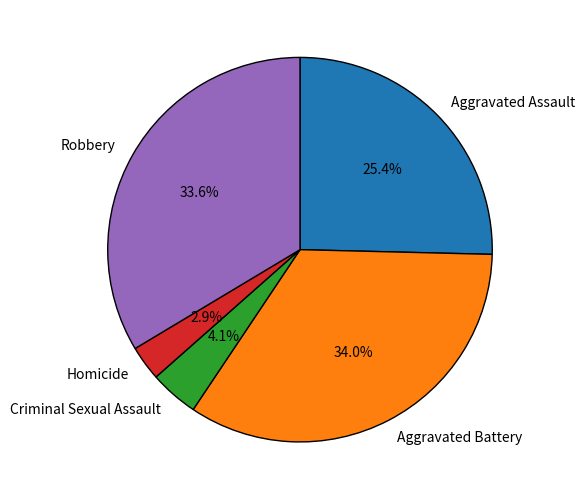

To the nearest percent, what portion does Criminal Sexual Assault represent?

4%